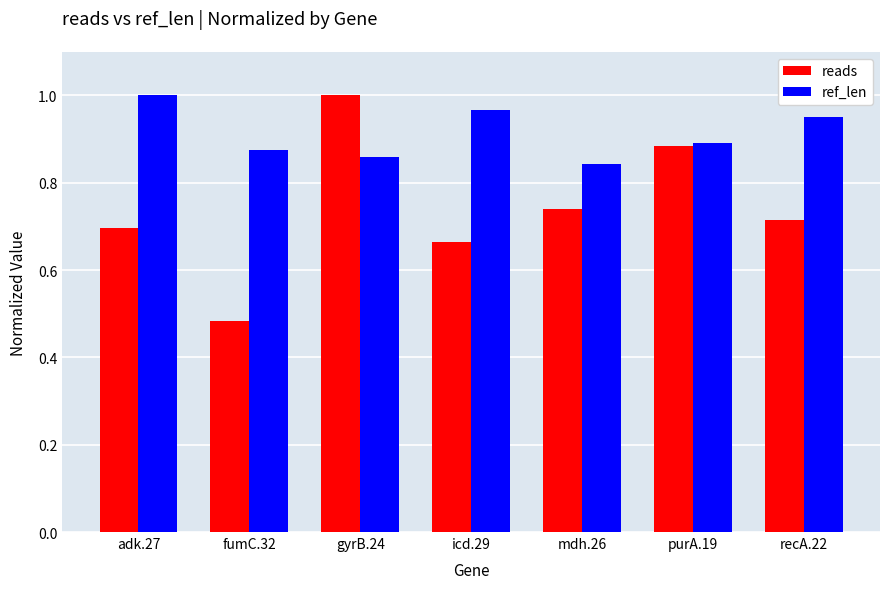

Rank the categories by ref_len value from lowest to highest.

mdh.26, gyrB.24, fumC.32, purA.19, recA.22, icd.29, adk.27